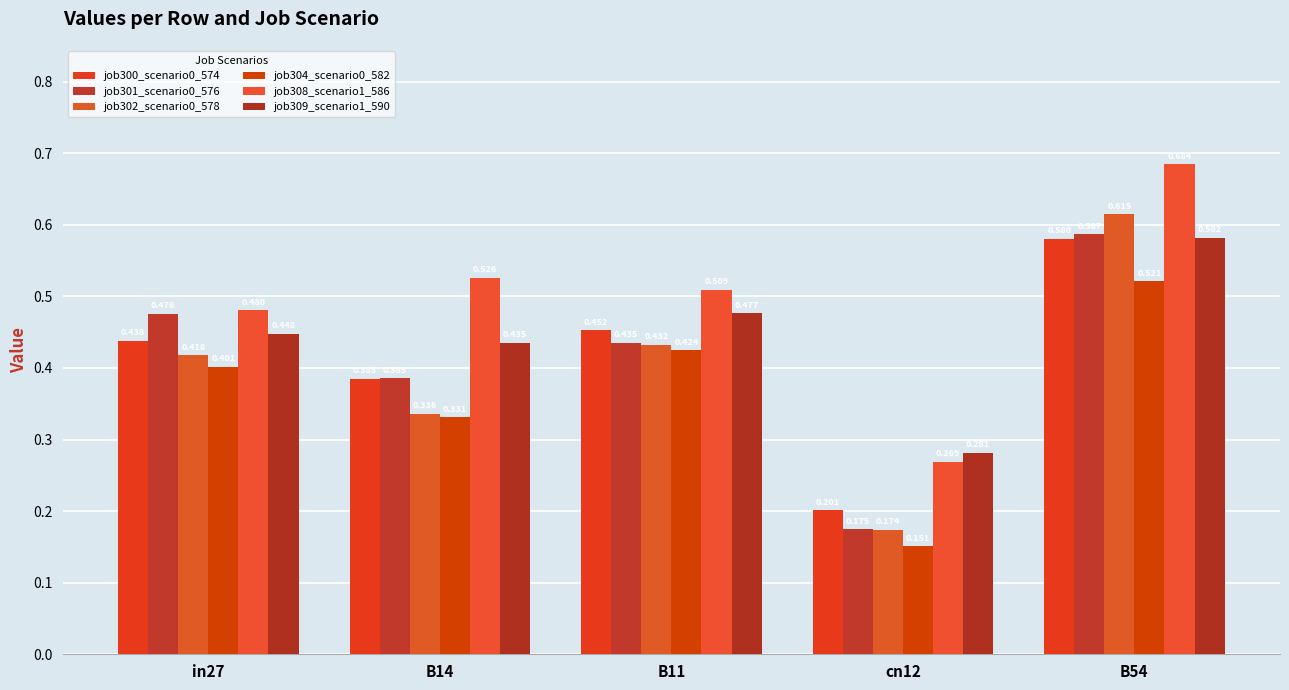

What is the label of the 2nd bar from the left?

B14